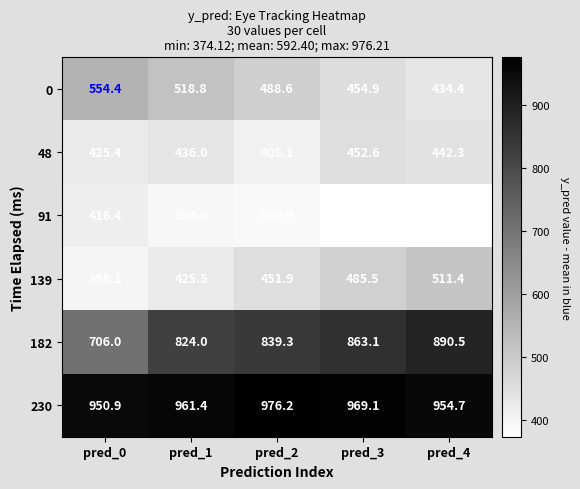

At which label is 139 closest to 454?

pred_2